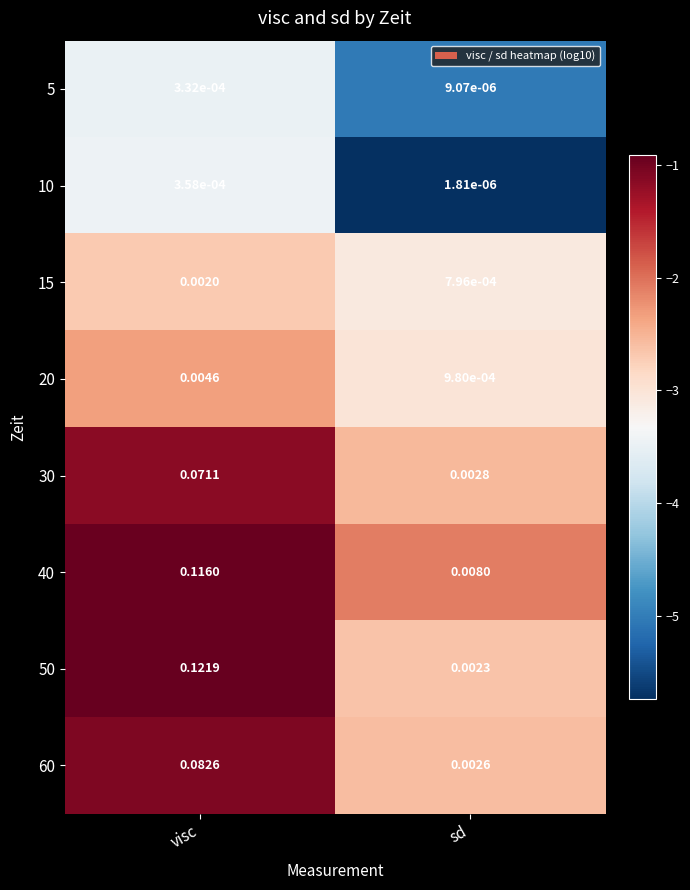

List the series in order of their peak value, highest first.

50, 40, 60, 30, 20, 15, 10, 5